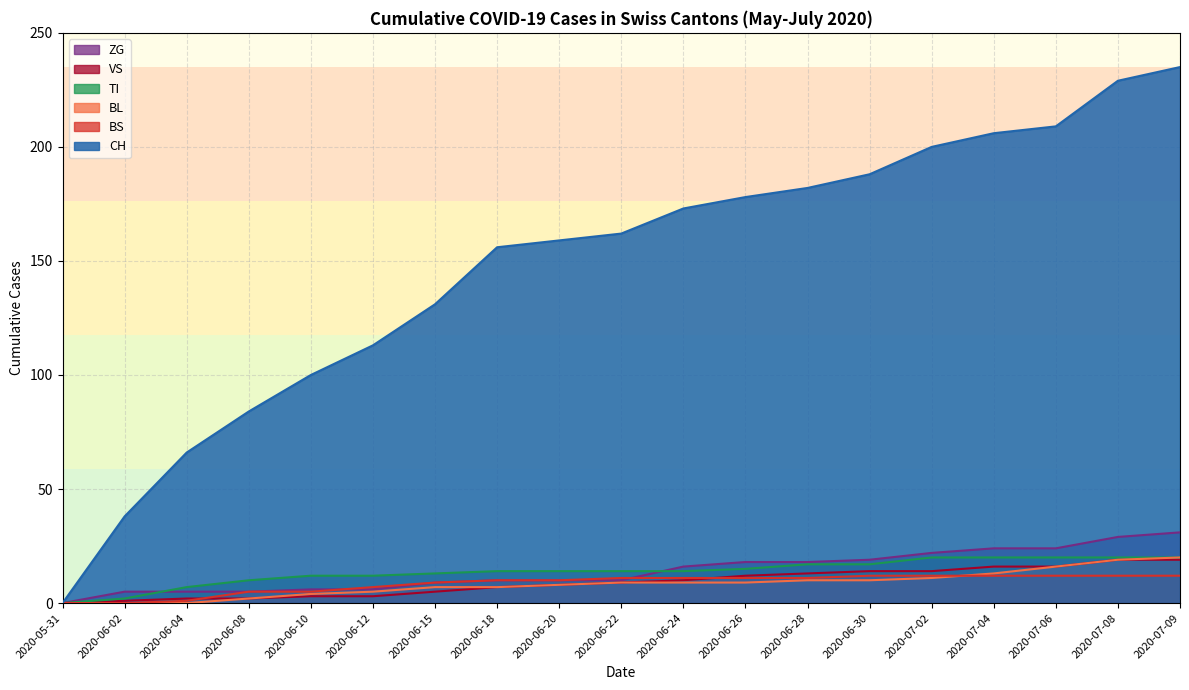

True or false: BL and VS intersect in this chart.

False